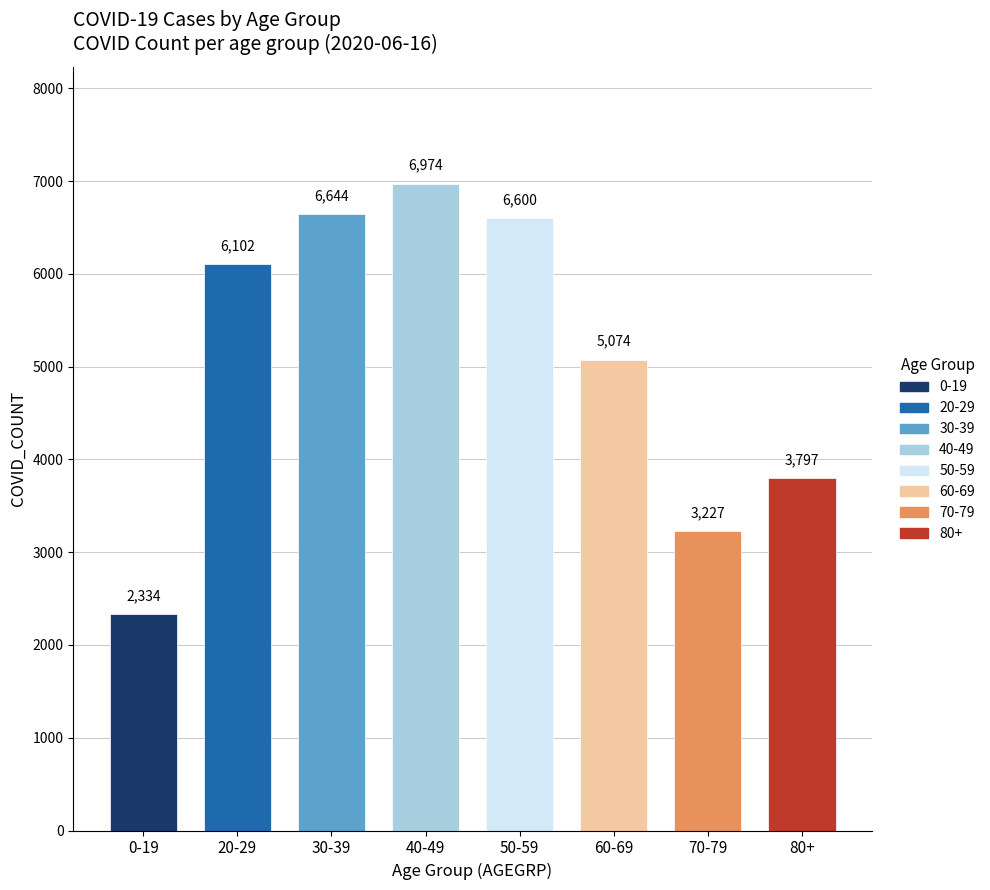

What is the label of the 3rd bar from the right?

60-69